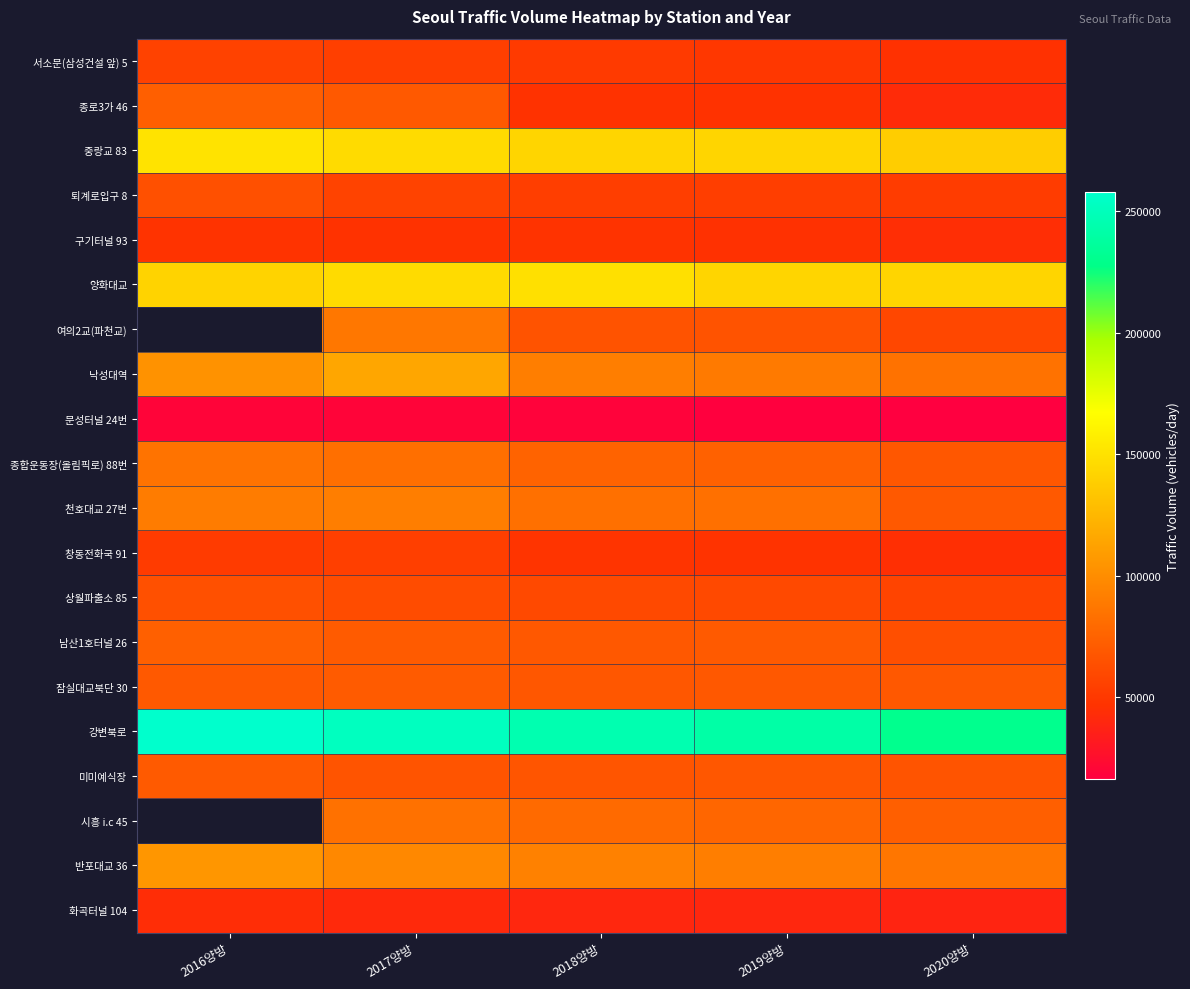

At which category is the sum across all series the highest?

2017양방